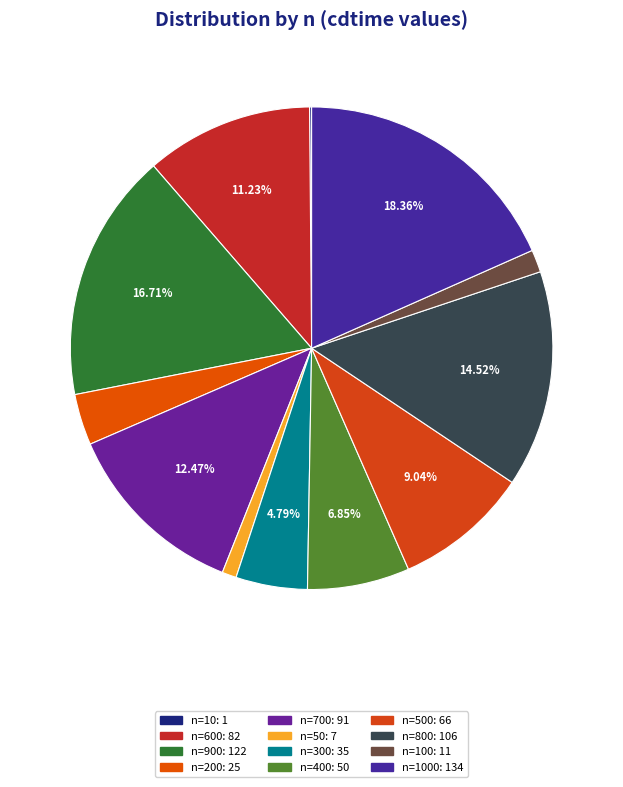

Count the number of slices in the pie.

12